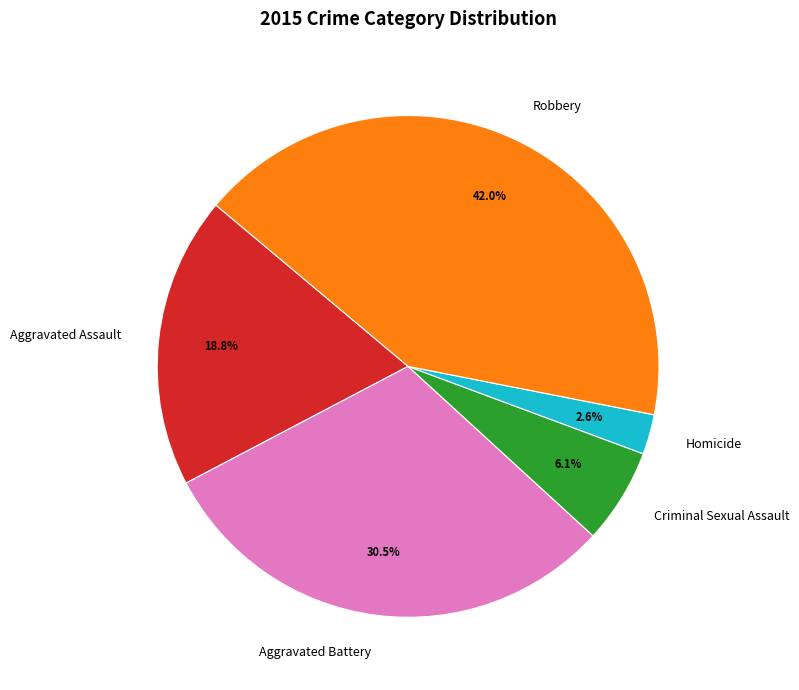

How much of the chart is everything except Robbery?

58.0%